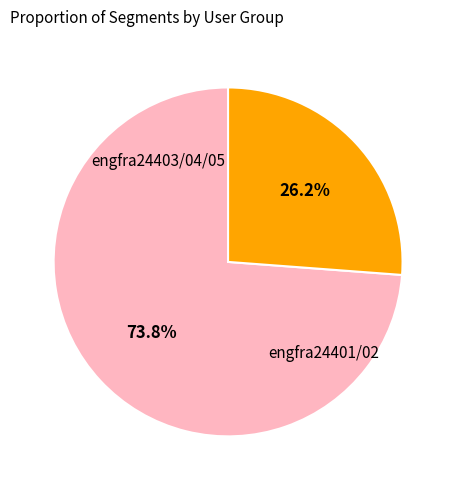

Is there any slice that represents more than half of the pie?

Yes